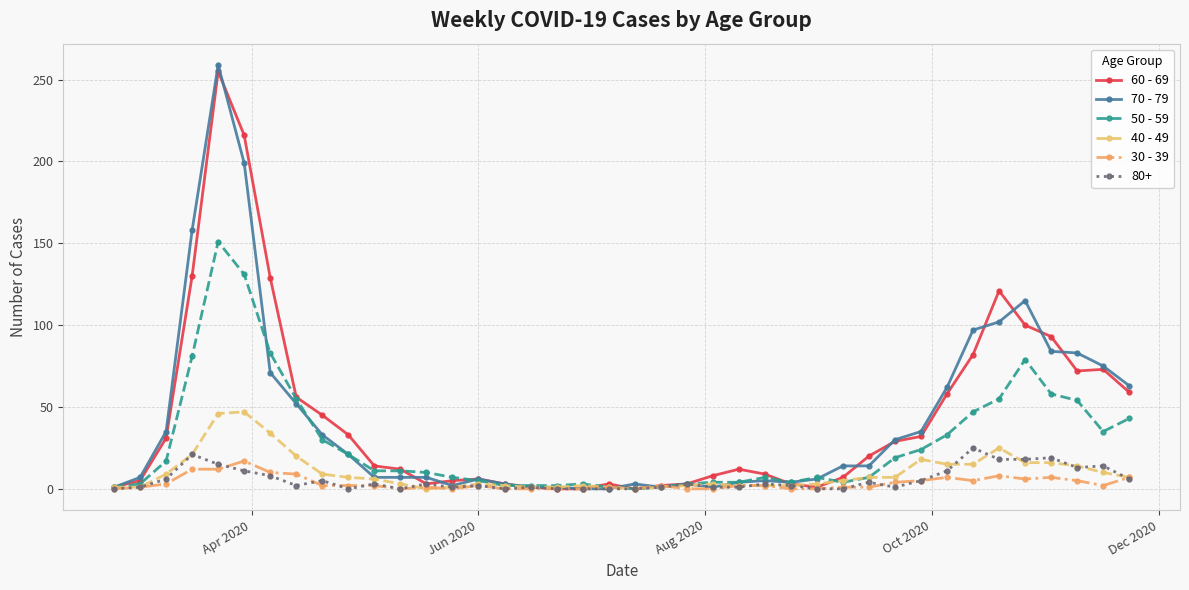

Which series has the widest spread of values?

70 - 79